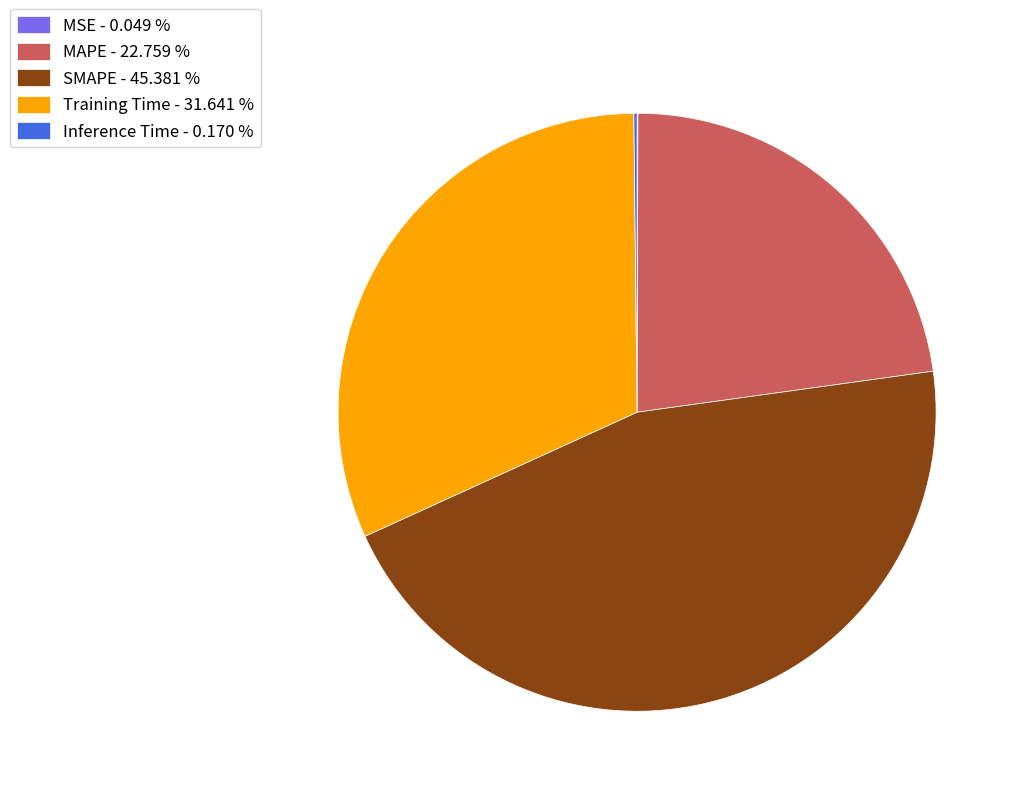

Is there a majority slice in this chart?

No